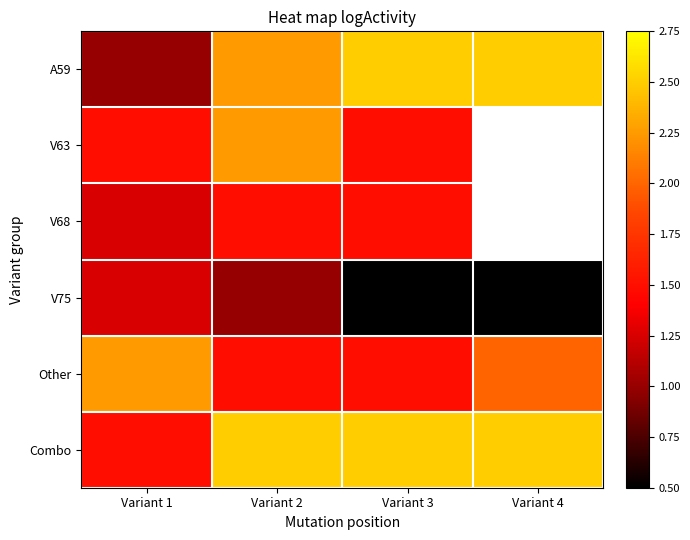

Which category has the highest value in the V75 series?

Variant 1